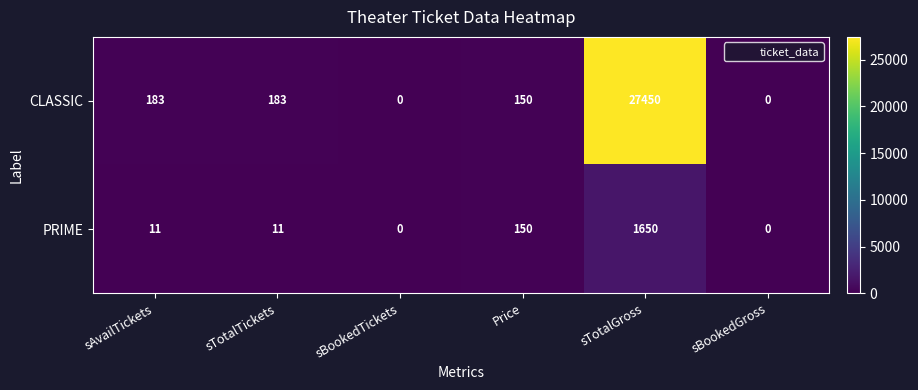

List the series in order of their overall mean, lowest first.

PRIME, CLASSIC